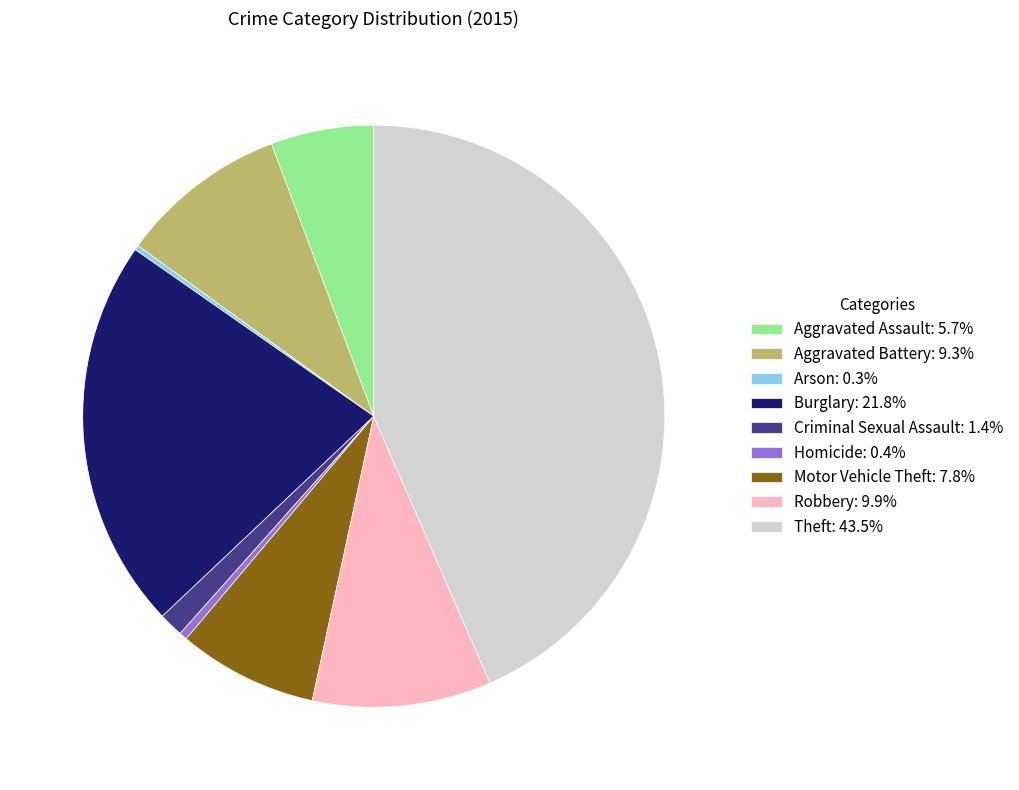

Between Aggravated Battery and Aggravated Assault, which is larger?

Aggravated Battery